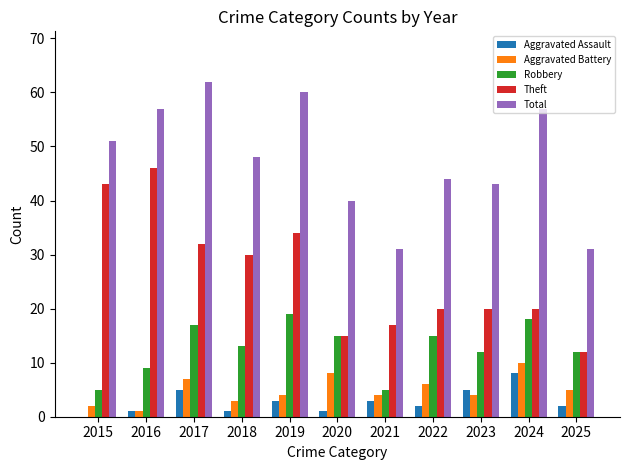

The value of Theft at 2018 is 41. True or false?

False